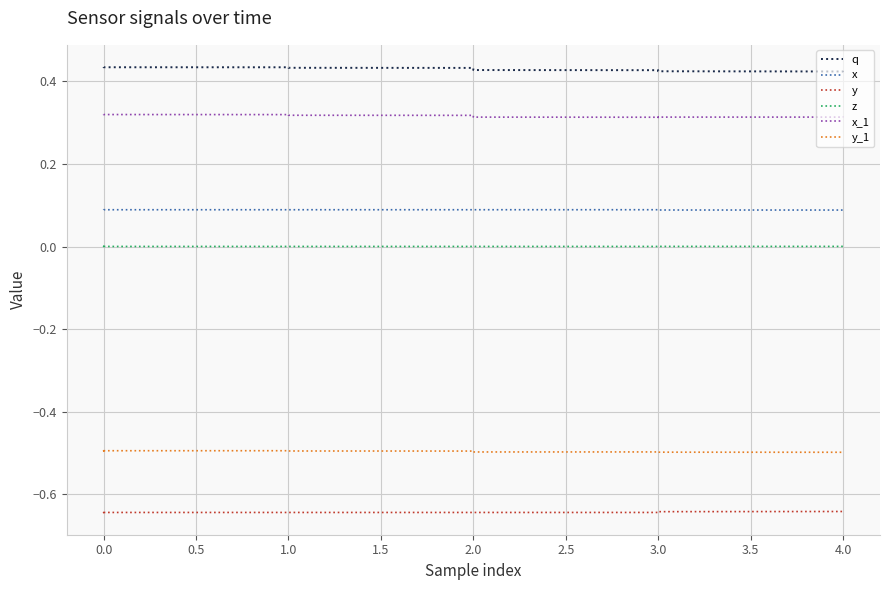

True or false: q has more than 0 interior local peaks.

False